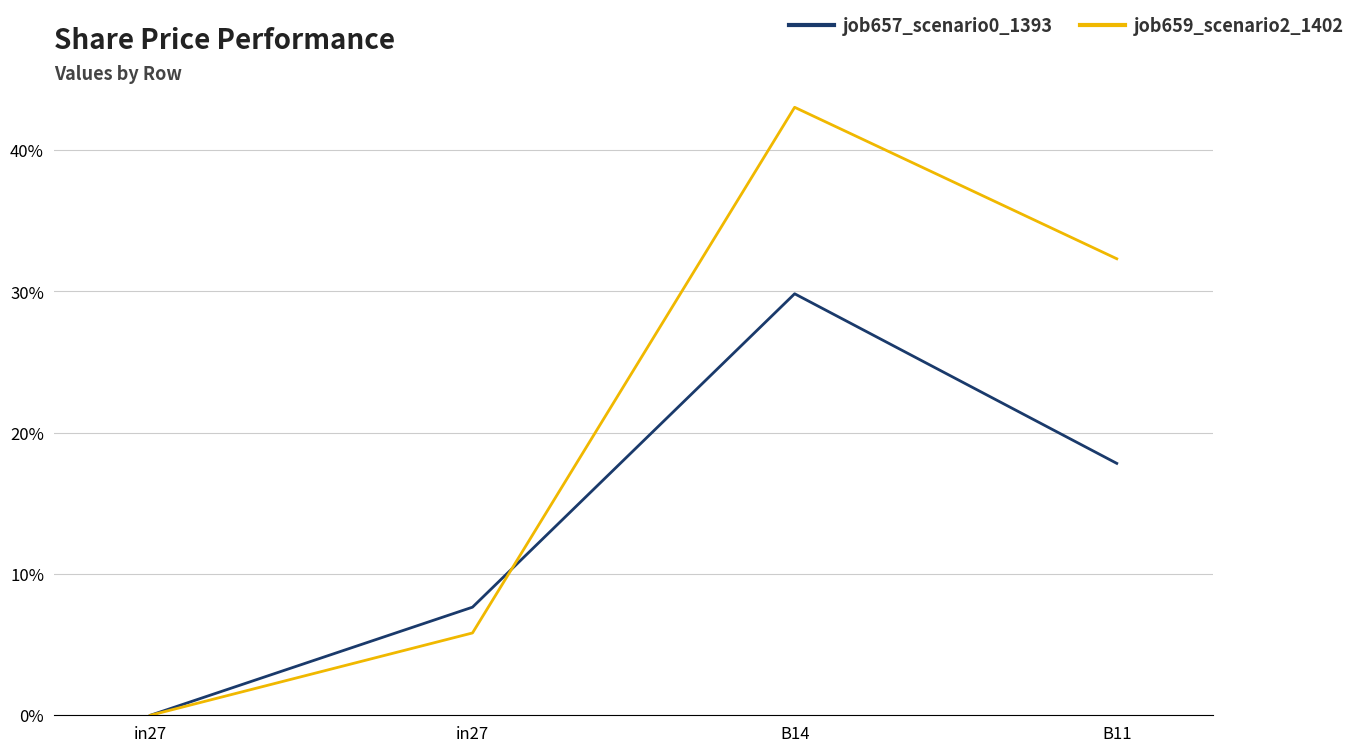

Is the value of job659_scenario2_1402 at in27 greater than the value of job657_scenario0_1393 at in27?

No